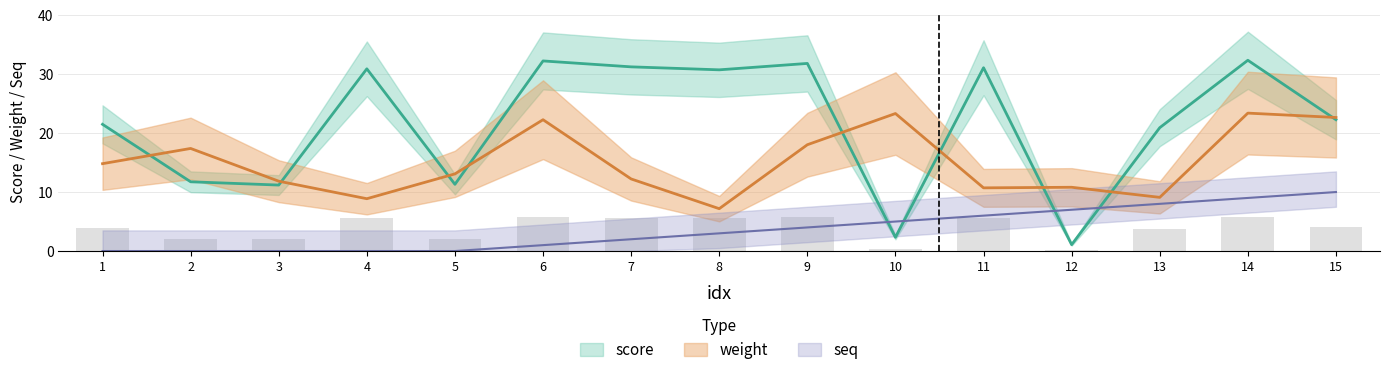

Reading right to left, what are all the values shown in this chart?

weight: 15=22.6	14=23.4	13=9.1	12=10.8	11=10.7	10=23.3	9=18.0	8=7.2	7=12.2	6=22.3	5=13.1	4=8.9	3=11.8	2=17.4	1=14.8
score: 15=22.3	14=32.3	13=20.9	12=1.1	11=31.1	10=2.3	9=31.8	8=30.7	7=31.2	6=32.2	5=11.3	4=30.9	3=11.2	2=11.7	1=21.5
seq: 15=10.0	14=9.0	13=8.0	12=7.0	11=6.0	10=5.0	9=4.0	8=3.0	7=2.0	6=1.0	5=0.0	4=0.0	3=0.0	2=0.0	1=0.0